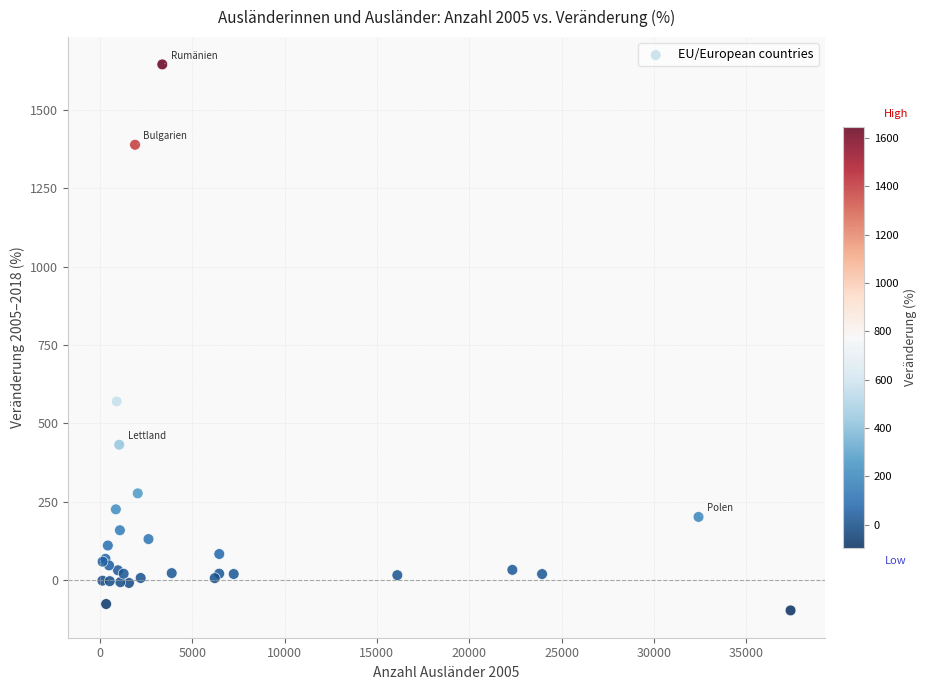

What Y value in the scatter plot is closest to 774?

570.3